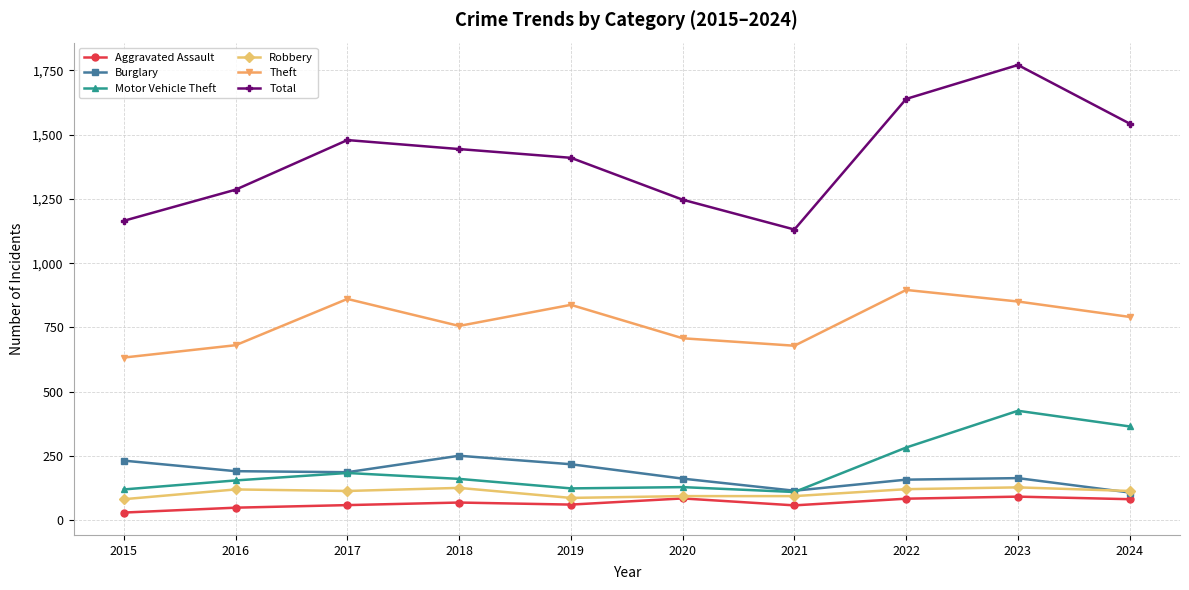

What is the highest value of the Burglary series?

251